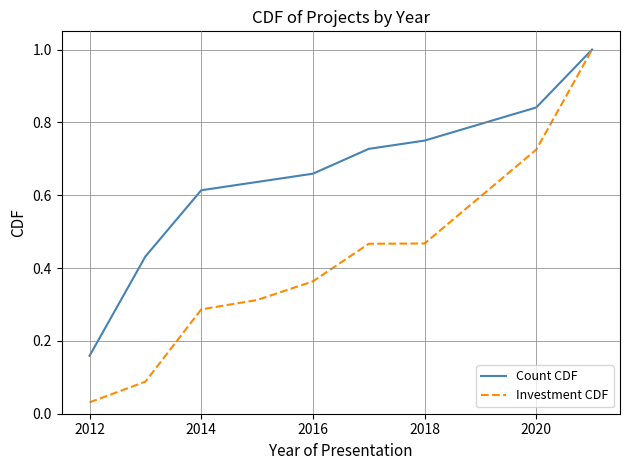

How many distinct data groups are displayed?

2